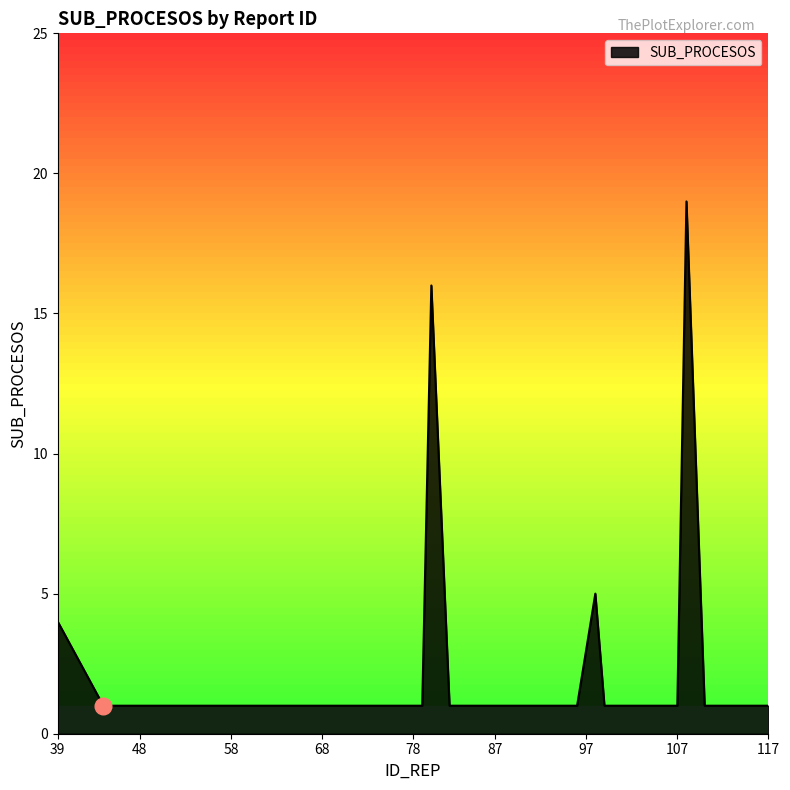

What is the difference between the maximum and second lowest values?

18